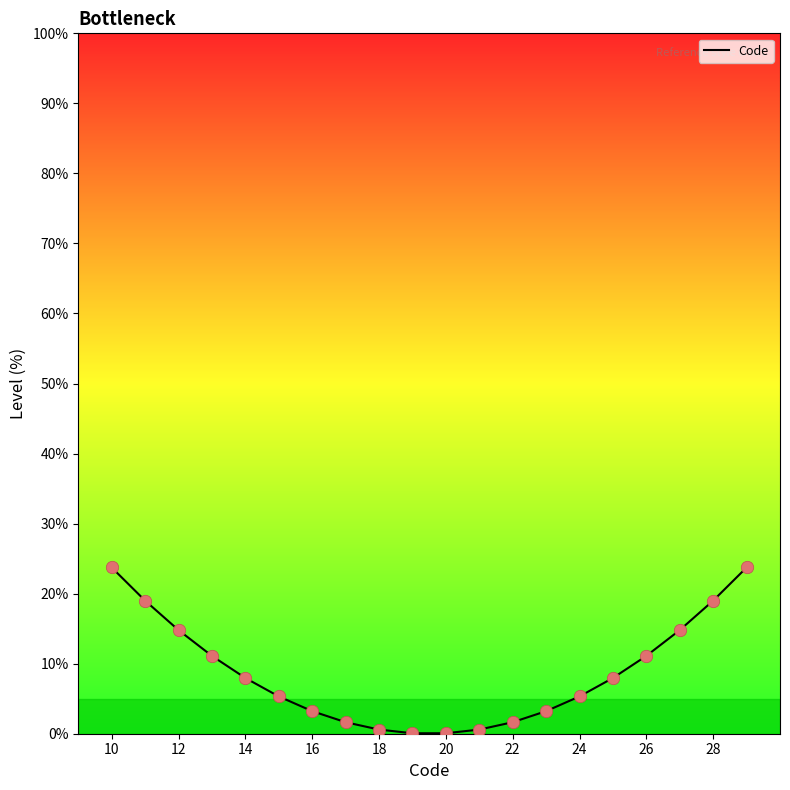

What is the maximum value shown in the chart?

23.7